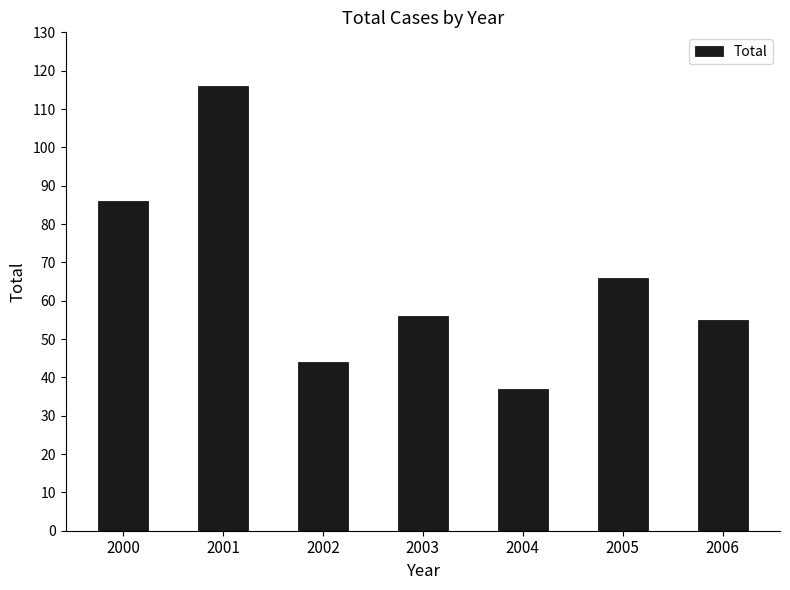

Are the bars horizontal?

No